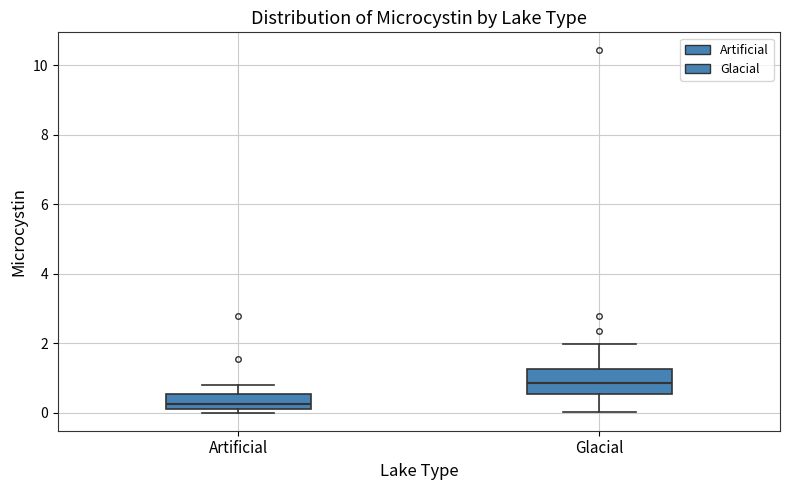

Comparing the boxes themselves (not the whiskers), which one is the tallest?

Glacial